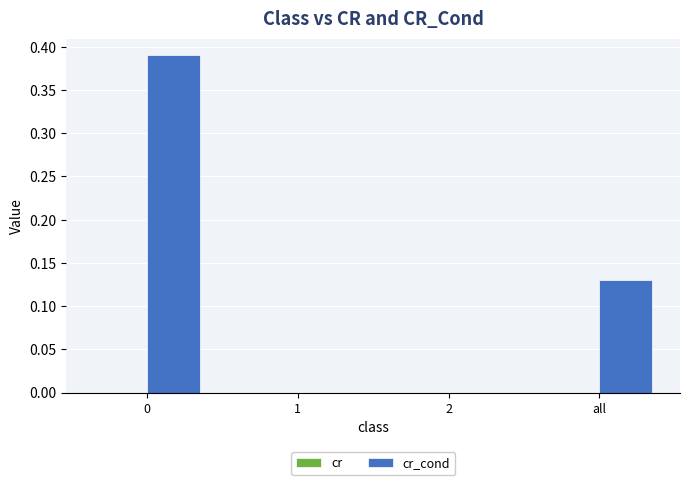

Is the value of cr at 0 greater than the value of cr_cond at 1?

Yes